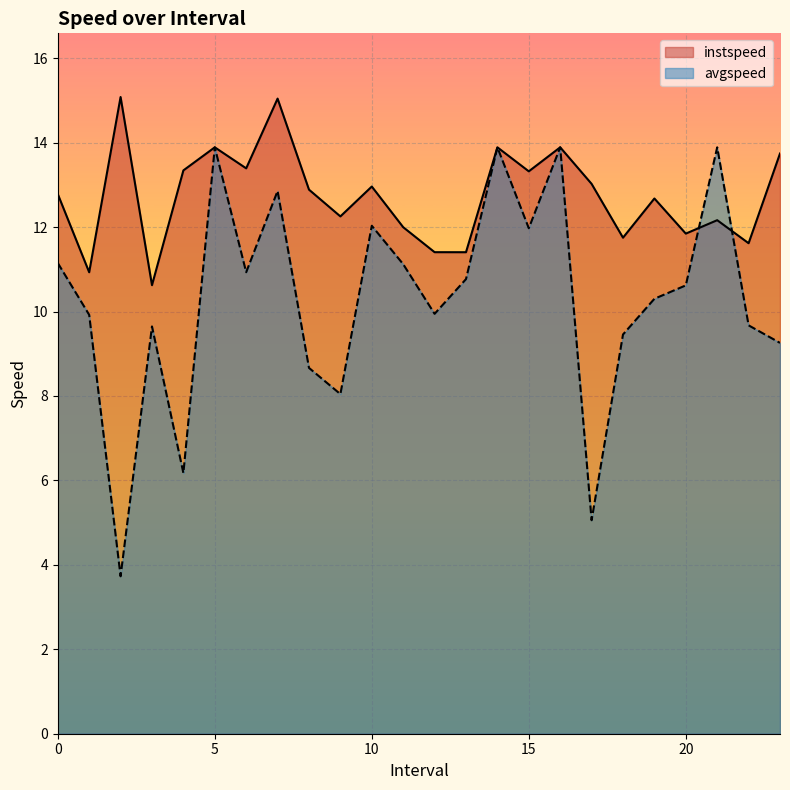

What is the sum of all avgspeed values?

246.9